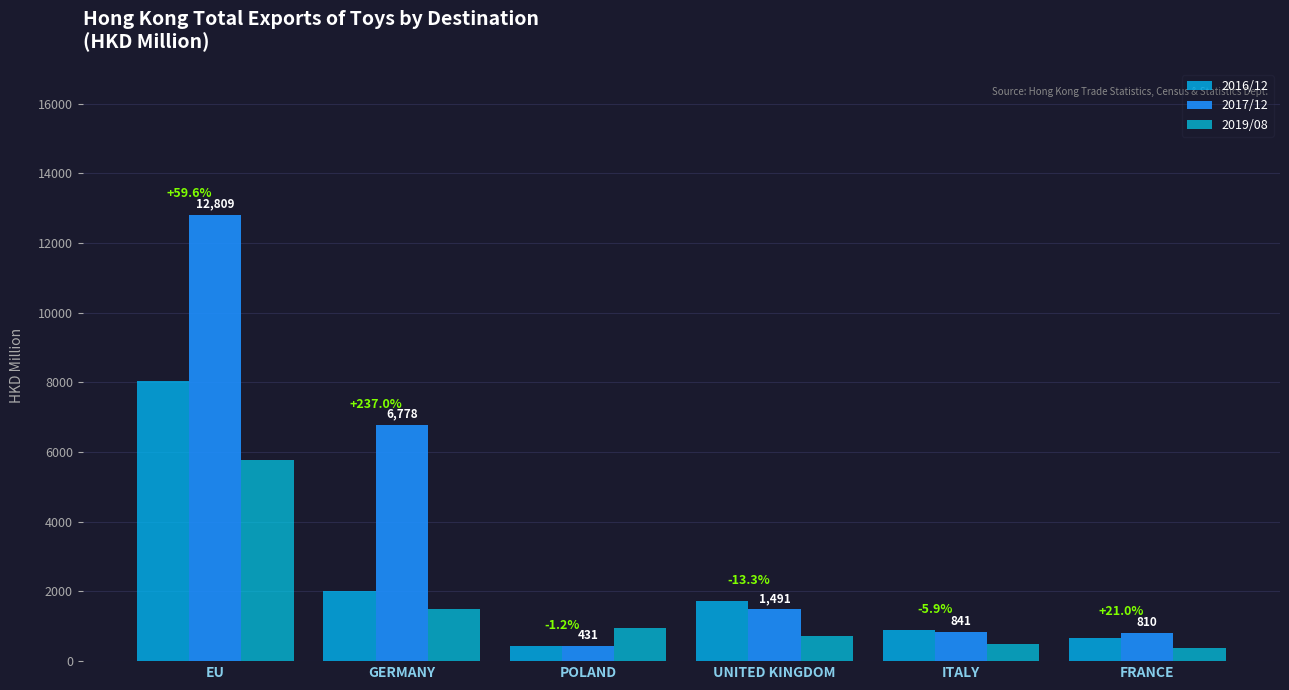

What is the maximum value shown in the chart?

12809.3